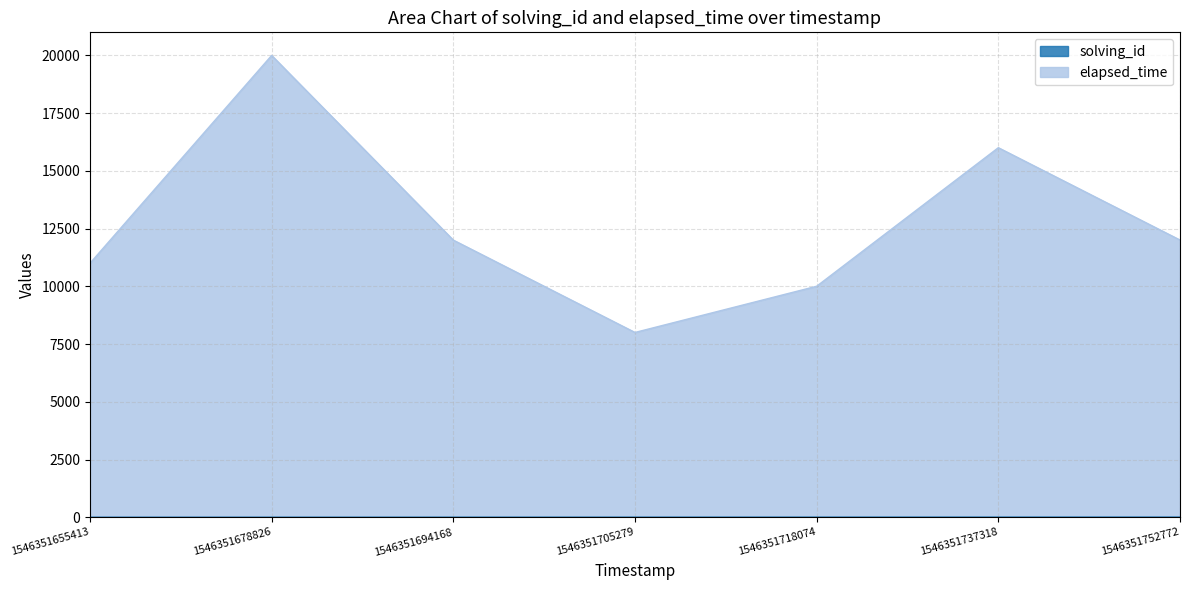

What is the sum of all solving_id values?

28